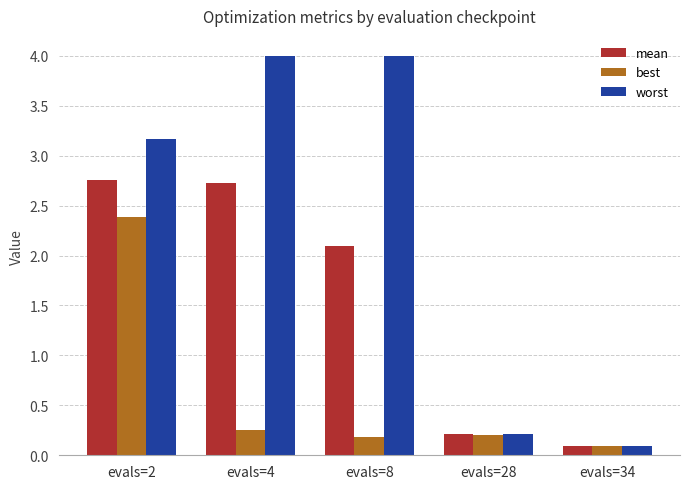

At evals=4, list the series in order from largest to smallest.

worst, mean, best